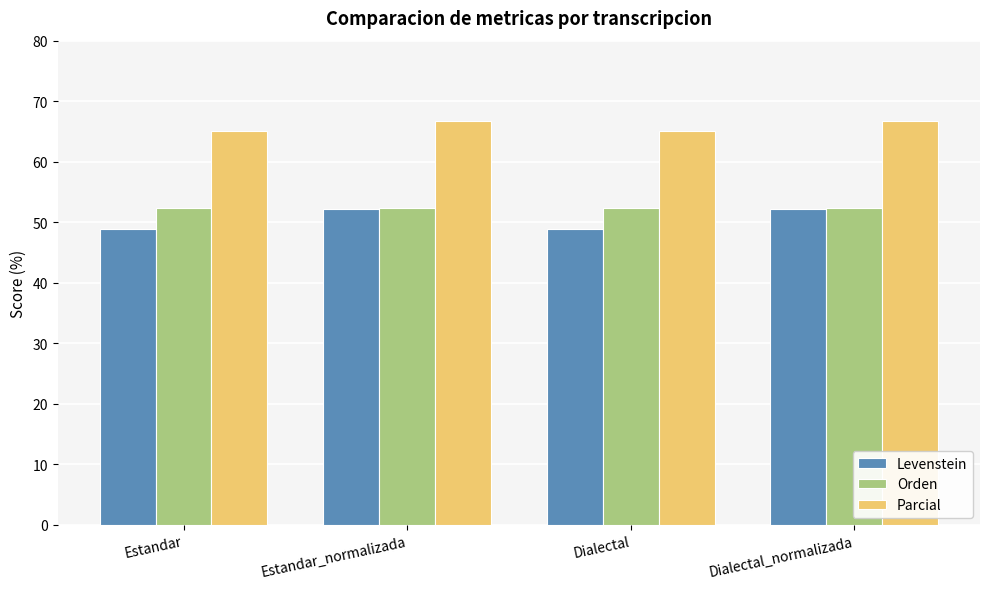

Reading left to right, extract all data points from this chart.

Levenstein: Estandar=48.9	Estandar_normalizada=52.2	Dialectal=48.9	Dialectal_normalizada=52.2
Orden: Estandar=52.4	Estandar_normalizada=52.4	Dialectal=52.4	Dialectal_normalizada=52.4
Parcial: Estandar=65.1	Estandar_normalizada=66.7	Dialectal=65.1	Dialectal_normalizada=66.7